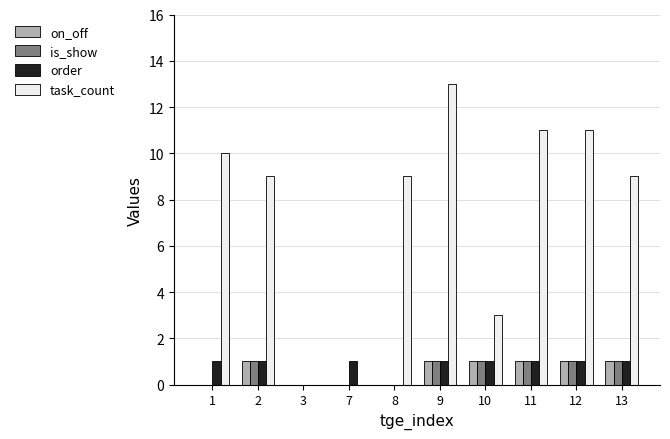

What are all the series names shown in the legend?

on_off, is_show, order, task_count